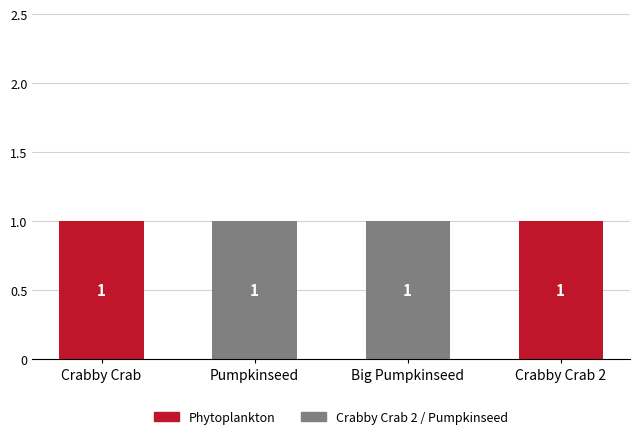

The Phytoplankton series shows -1 at Pumpkinseed. True or false?

False